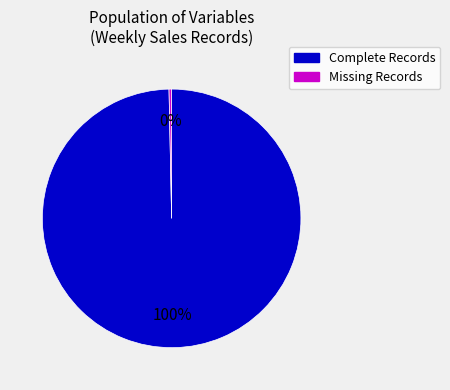

Rank the categories by value from lowest to highest.

Missing Records, Complete Records